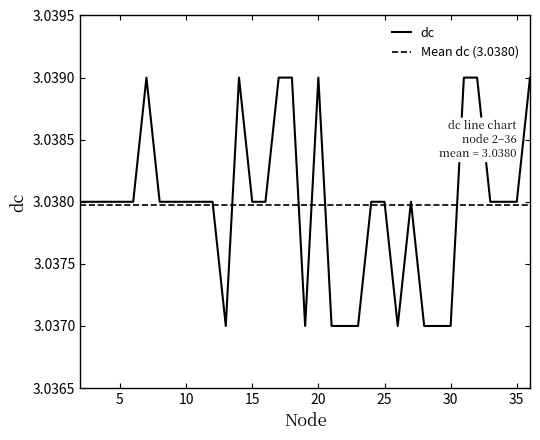

How many values are between 3 and 4?

35